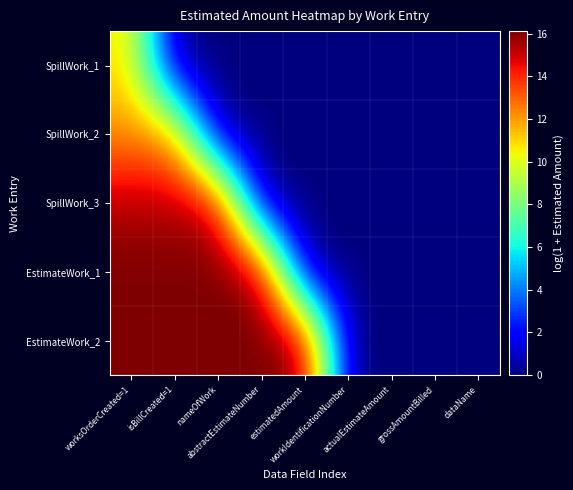

Rank the series by their maximum value, from highest to lowest.

EstimateWork_2, EstimateWork_1, SpillWork_3, SpillWork_2, SpillWork_1